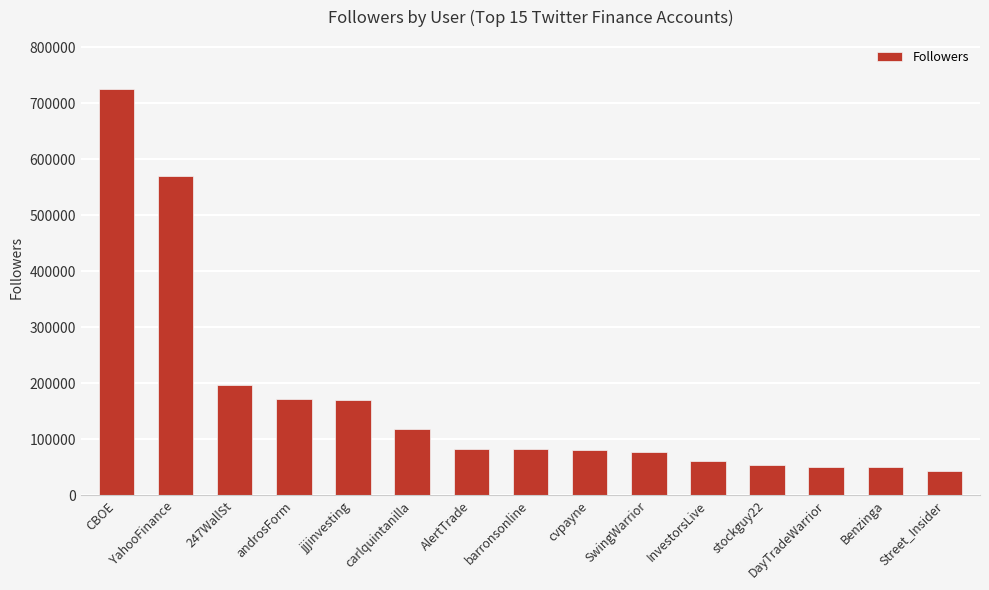

What is the ratio of the value at barronsonline to the value at DayTradeWarrior?

1.6